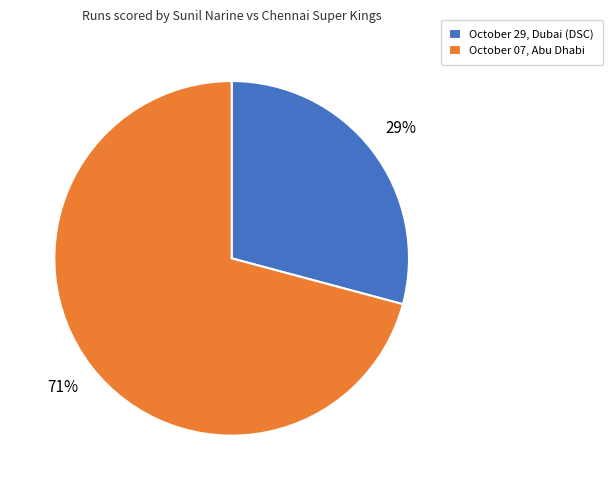

What percentage is the October 07, Abu Dhabi slice, to the nearest percent?

71%